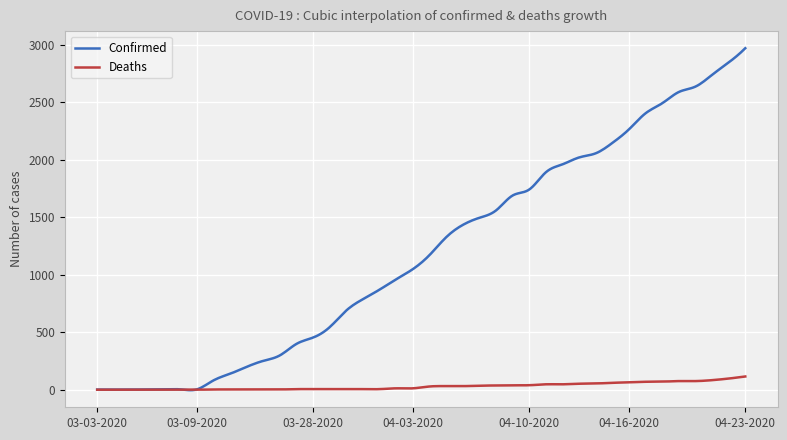

Which series has the widest spread of values?

Confirmed